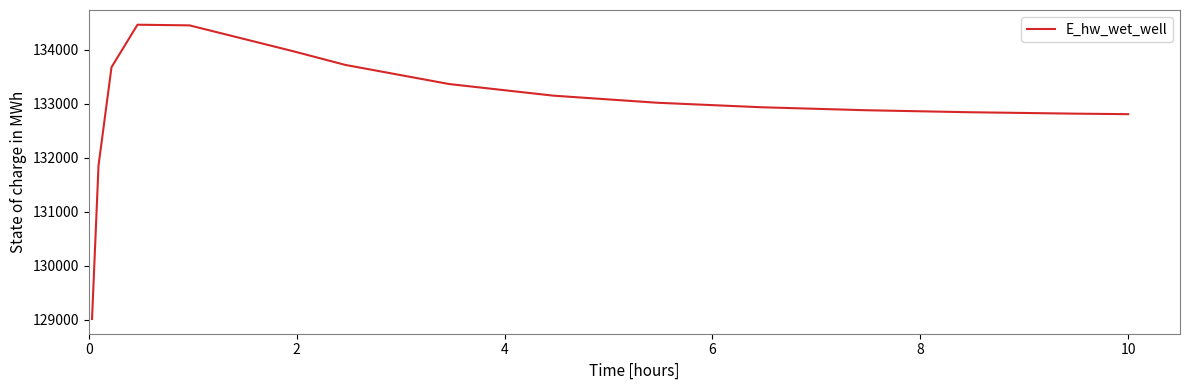

What is the maximum value shown in the chart?

134465.2